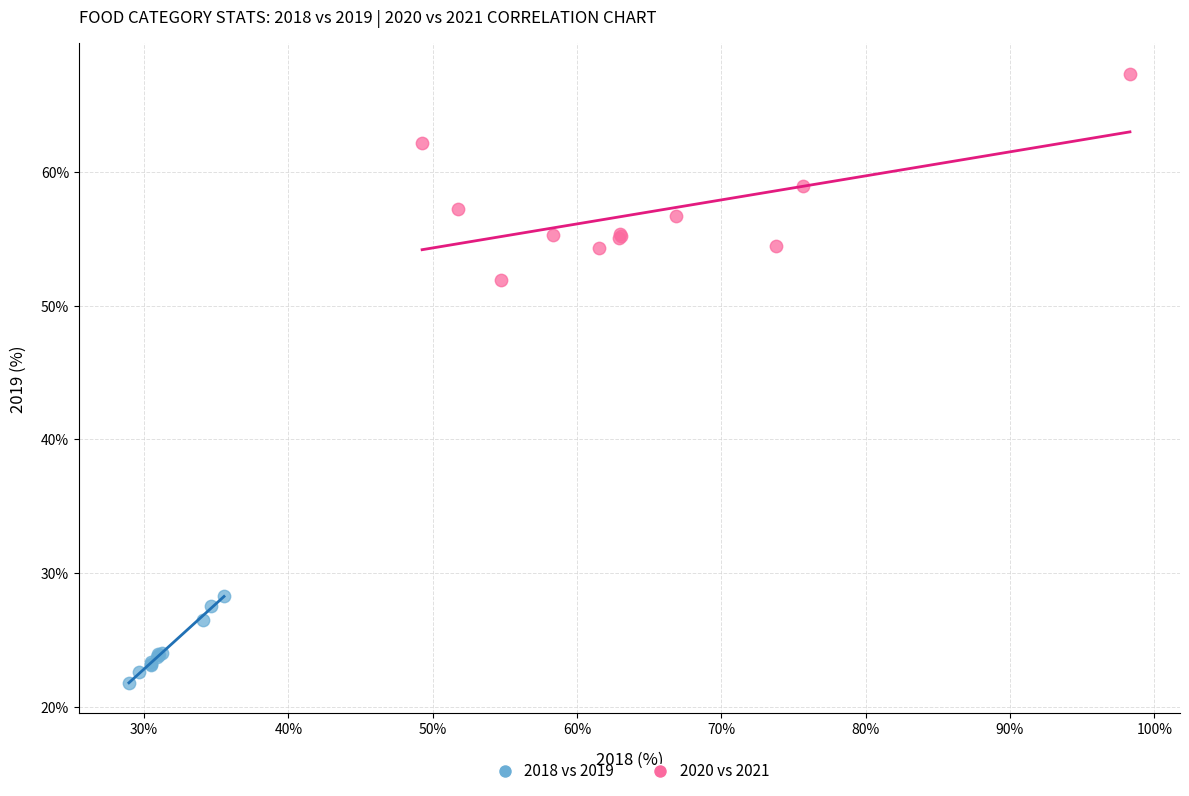

Which series has the widest spread of Y values?

2020 vs 2021